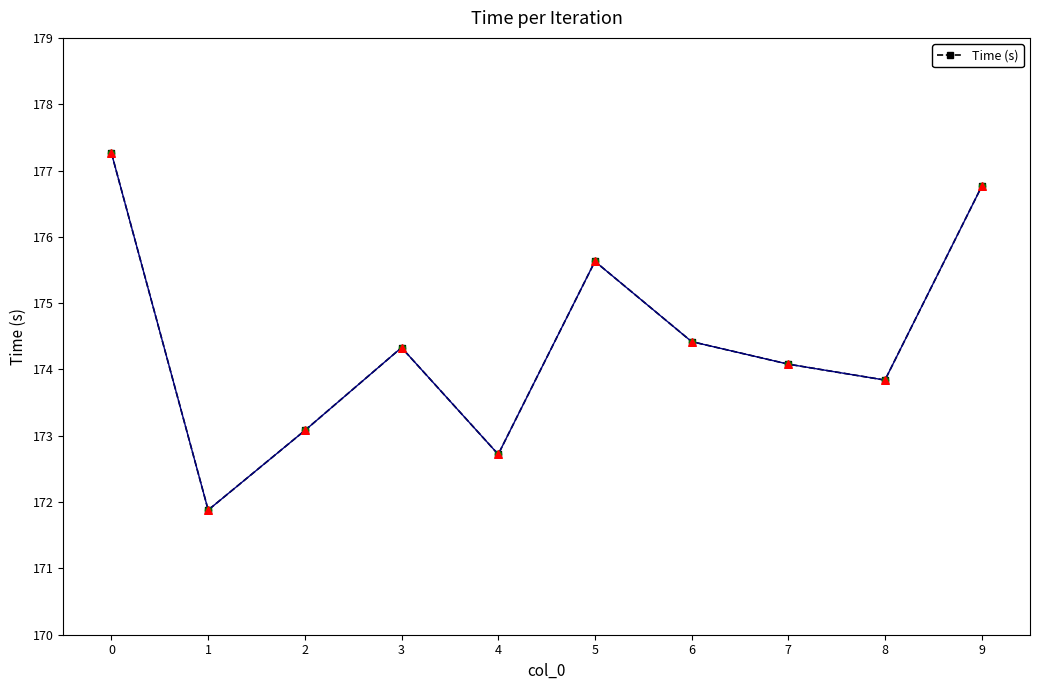

What is the ratio of the value at 2 to the value at 6?

1.0